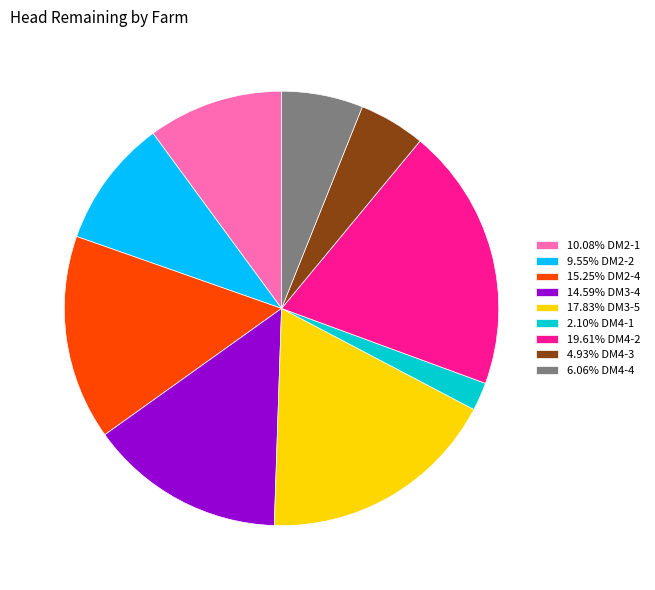

Do 14.59% DM3-4 and 15.25% DM2-4 together represent more than half of the pie?

No